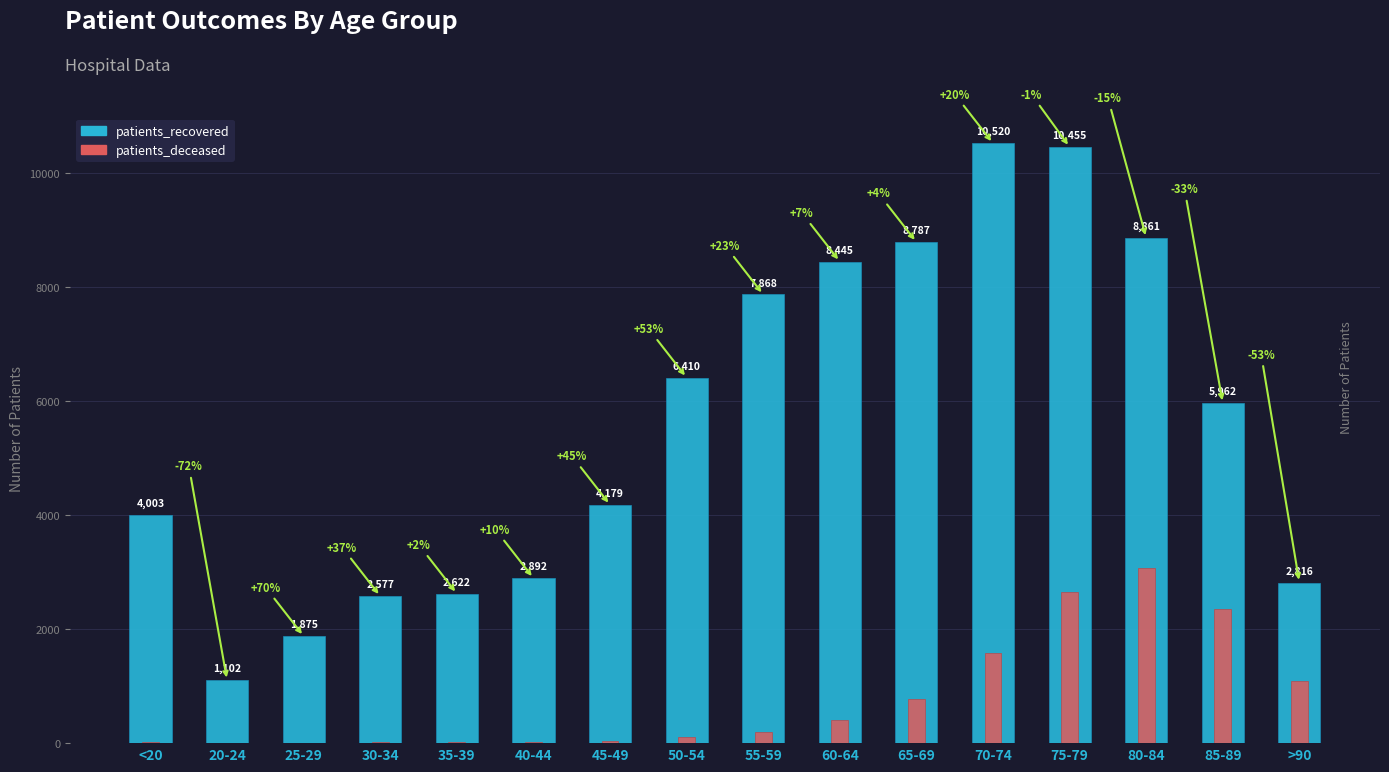

What is the label of the 2nd bar from the right?

85-89